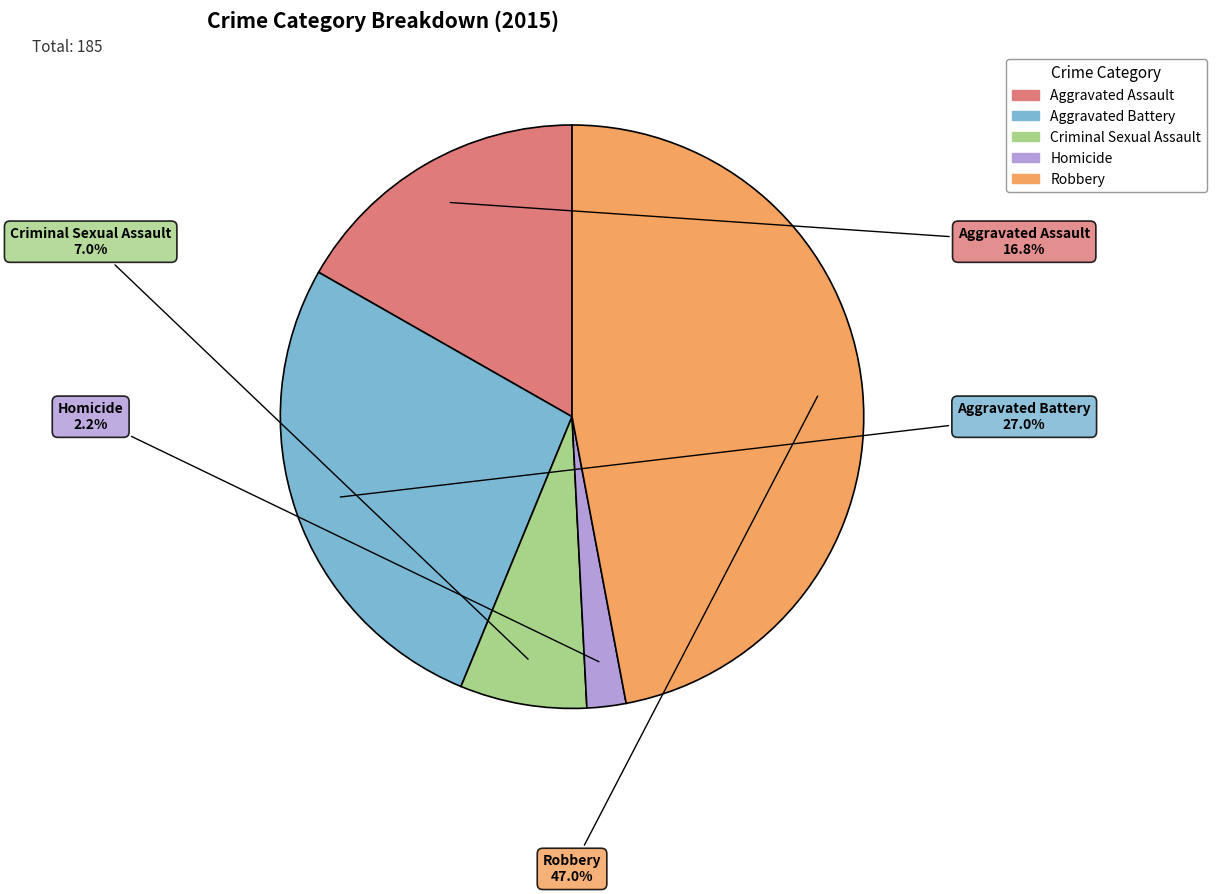

What percentage is NOT represented by Aggravated Assault?

83.2%